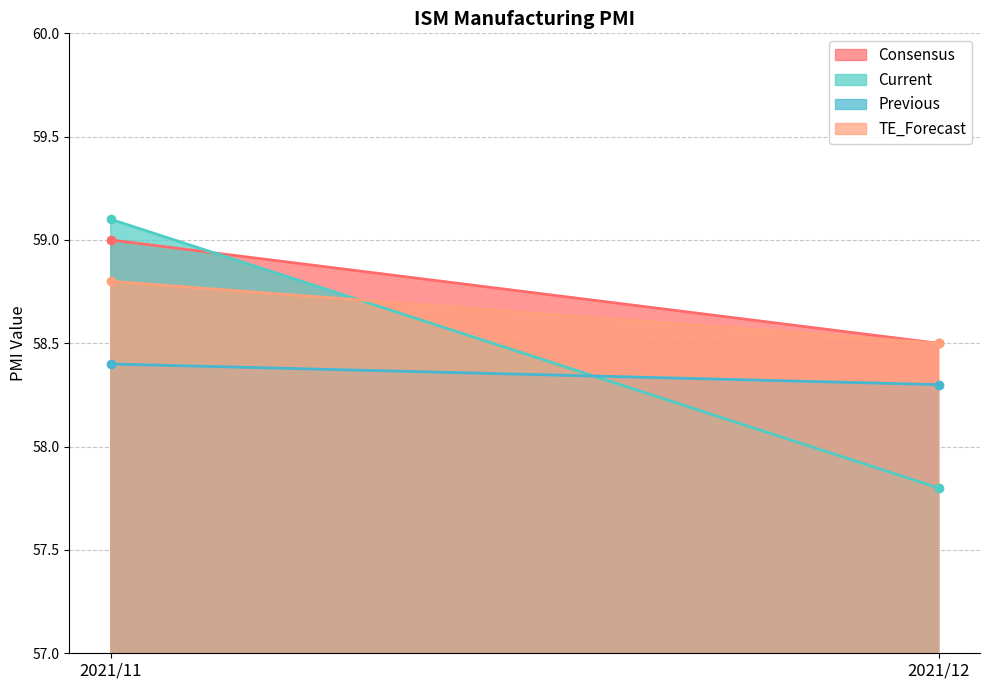

Reading left to right, list all the values displayed in this chart.

Consensus: 2021/11=59.0	2021/12=58.5
Current: 2021/11=59.1	2021/12=57.8
Previous: 2021/11=58.4	2021/12=58.3
TE_Forecast: 2021/11=58.8	2021/12=58.5